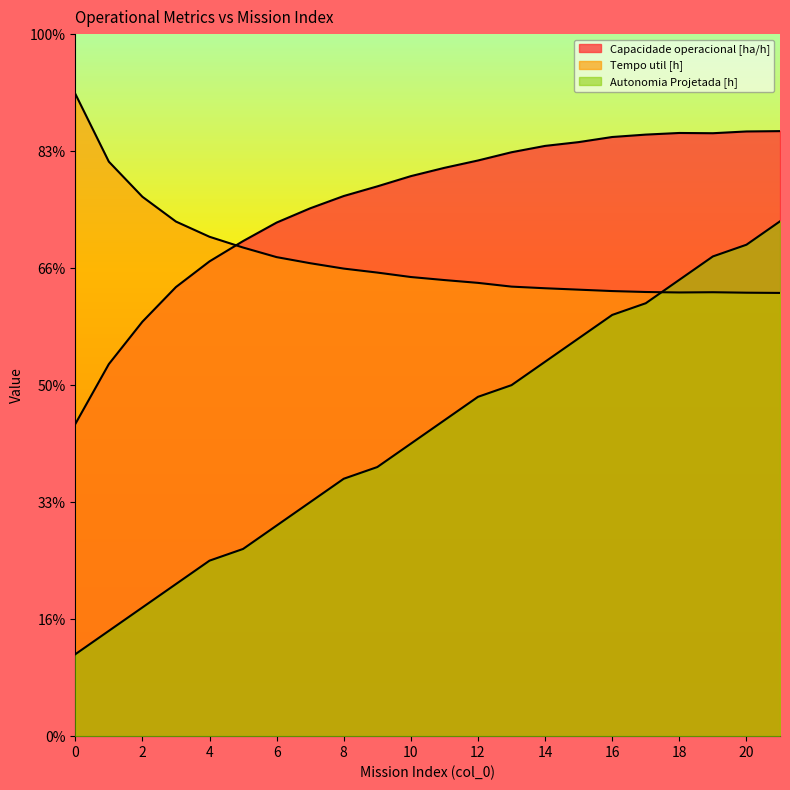

At how many categories does at least one series exceed 15?

22